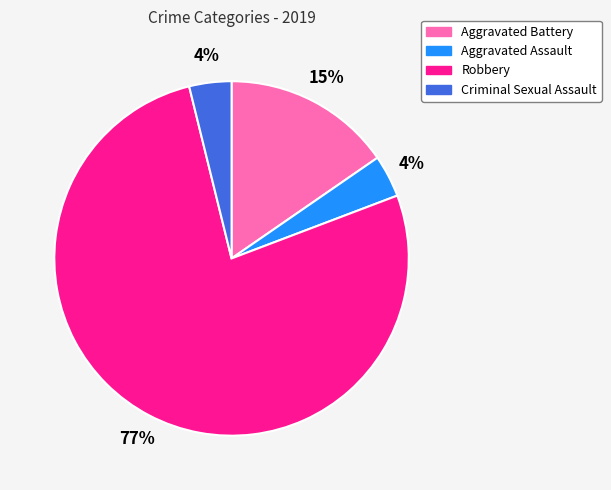

To the nearest percent, what is the average slice percentage?

25%